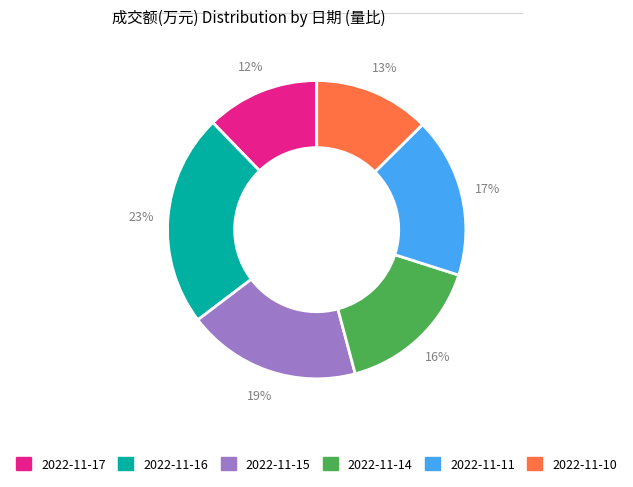

Is there any slice that represents more than half of the pie?

No